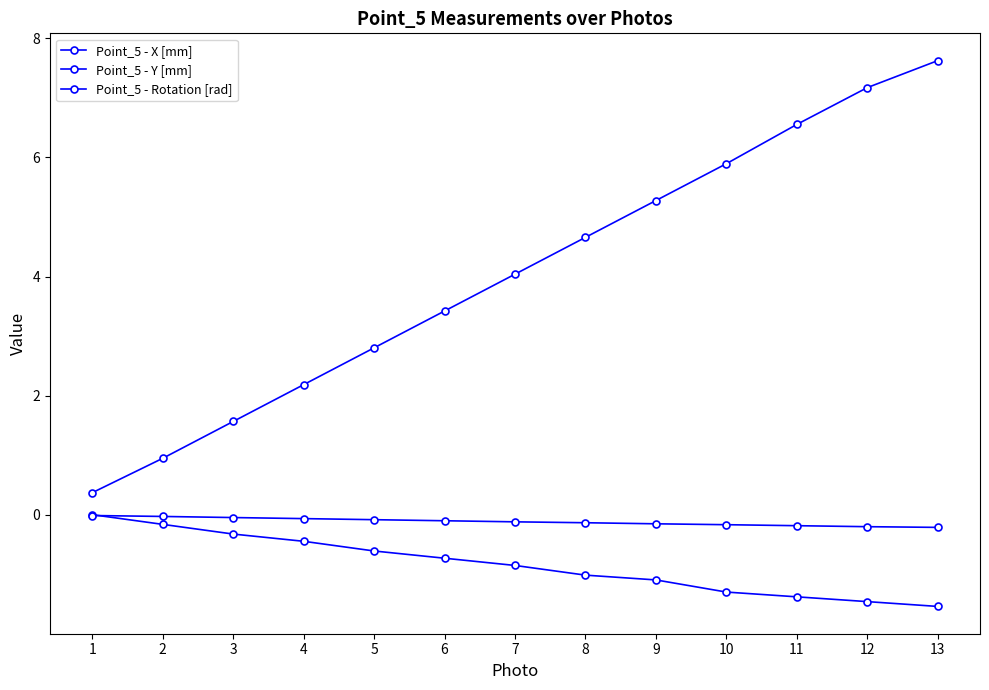

Is this an area chart (filled region under the line)?

No